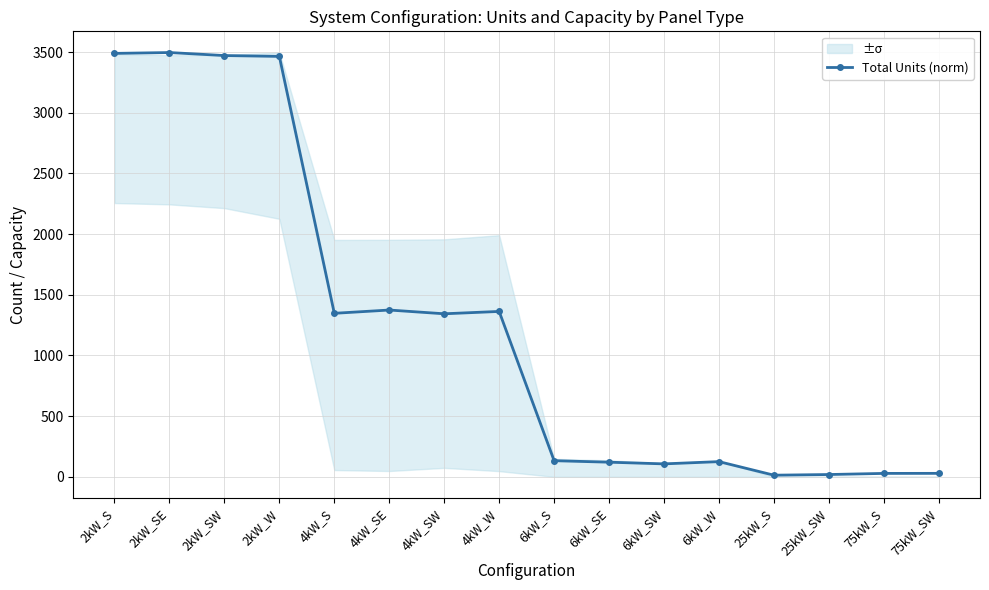

What is the label of the 1st point from the right?

75kW_SW